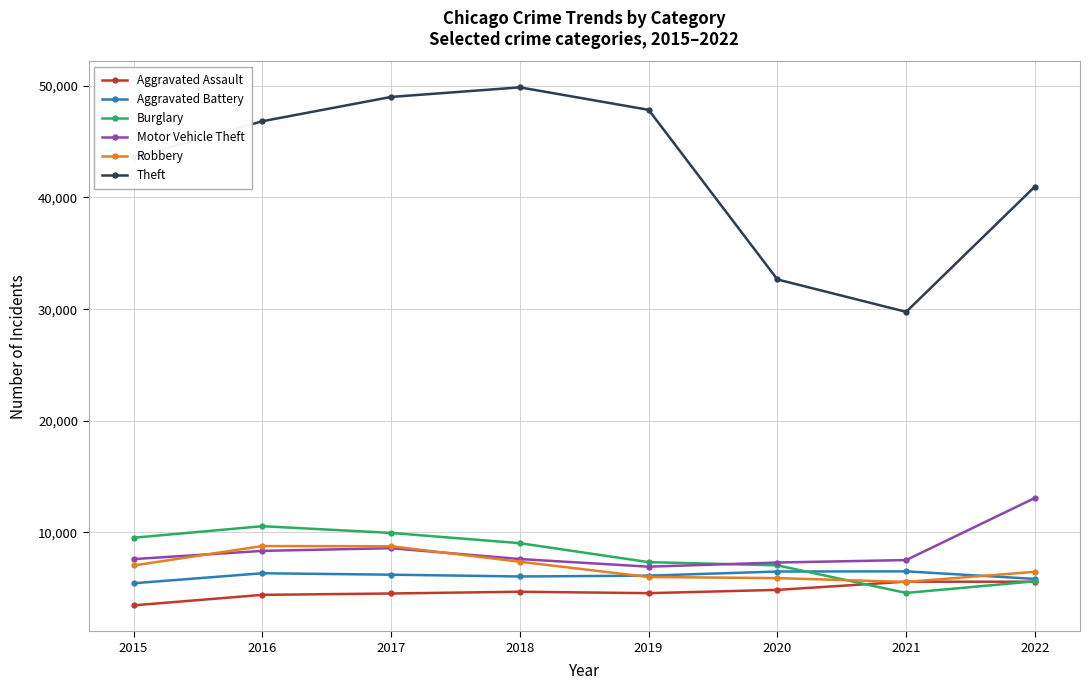

True or false: Burglary has a value of 9039 at 2018.

True